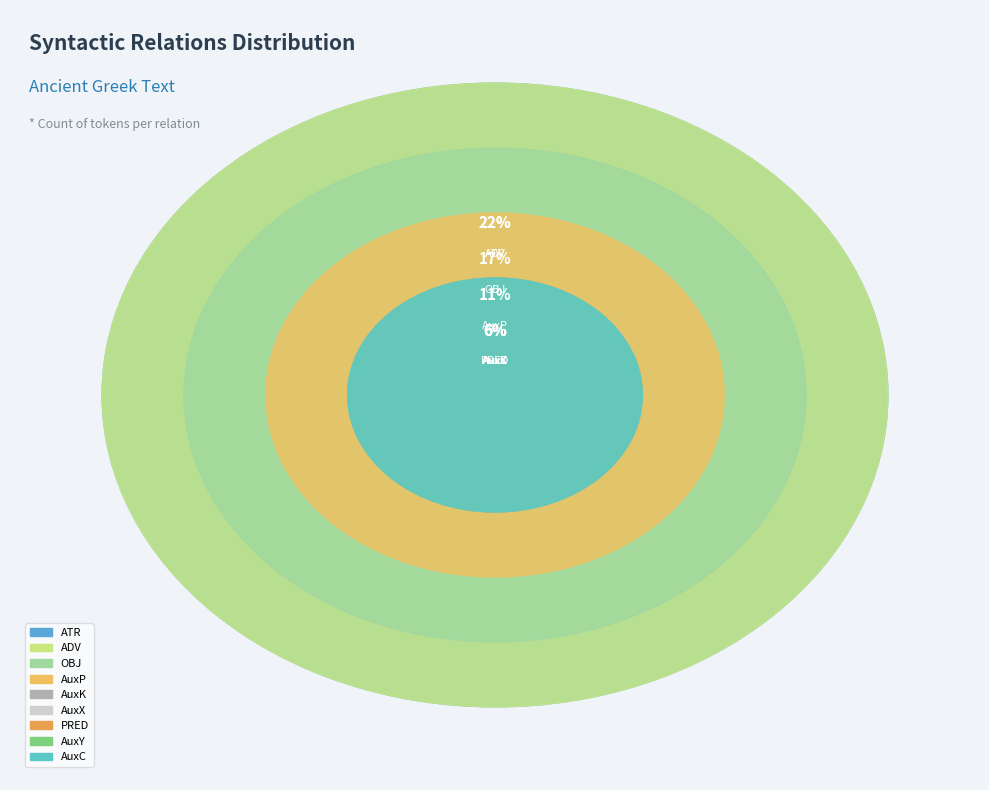

To the nearest percent, what percentage of the pie is AuxC?

6%